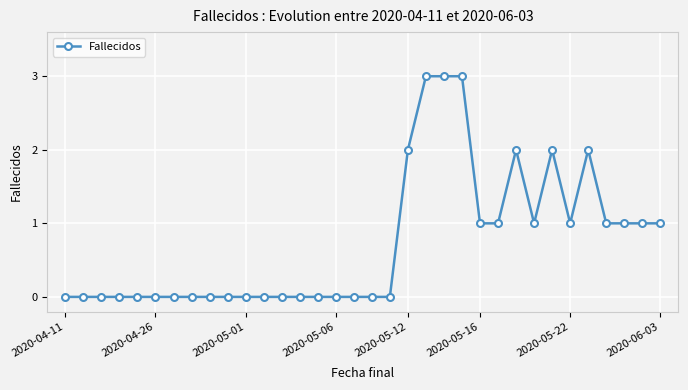

What is the value of the 22nd point from the left?

3